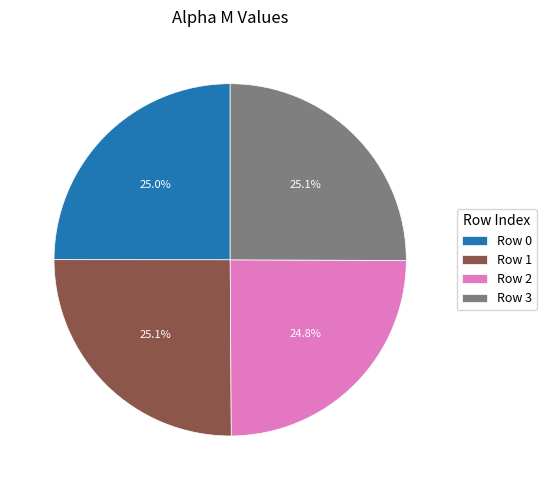

Does Row 1 account for over 50% of the chart?

No